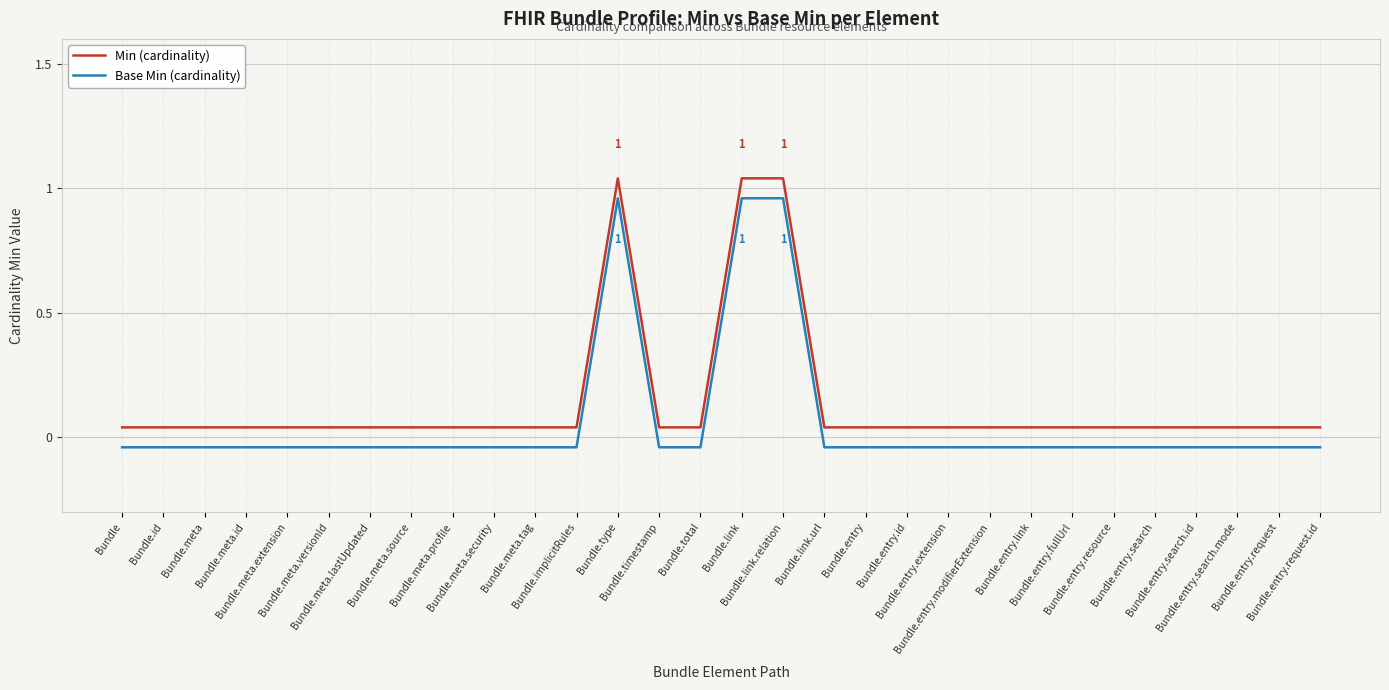

What is the sum of all Base Min (cardinality) values?

1.8